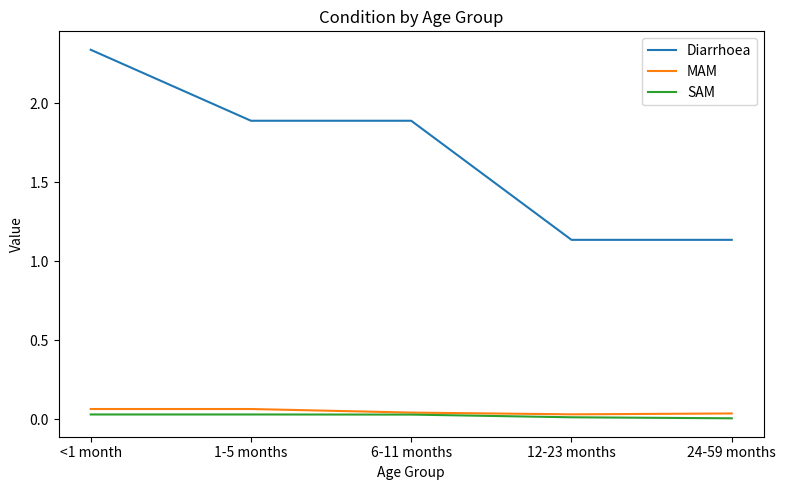

Is it true that SAM equals 0.0 at 6-11 months?

True